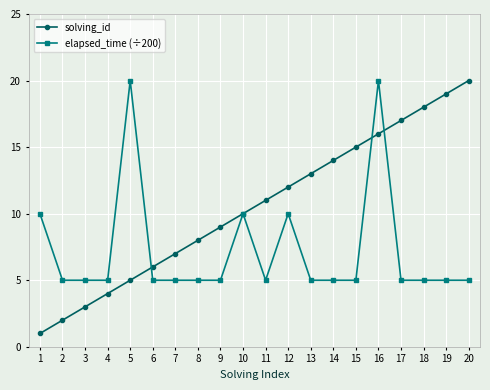

What are all the series names shown in the legend?

solving_id, elapsed_time (÷200)